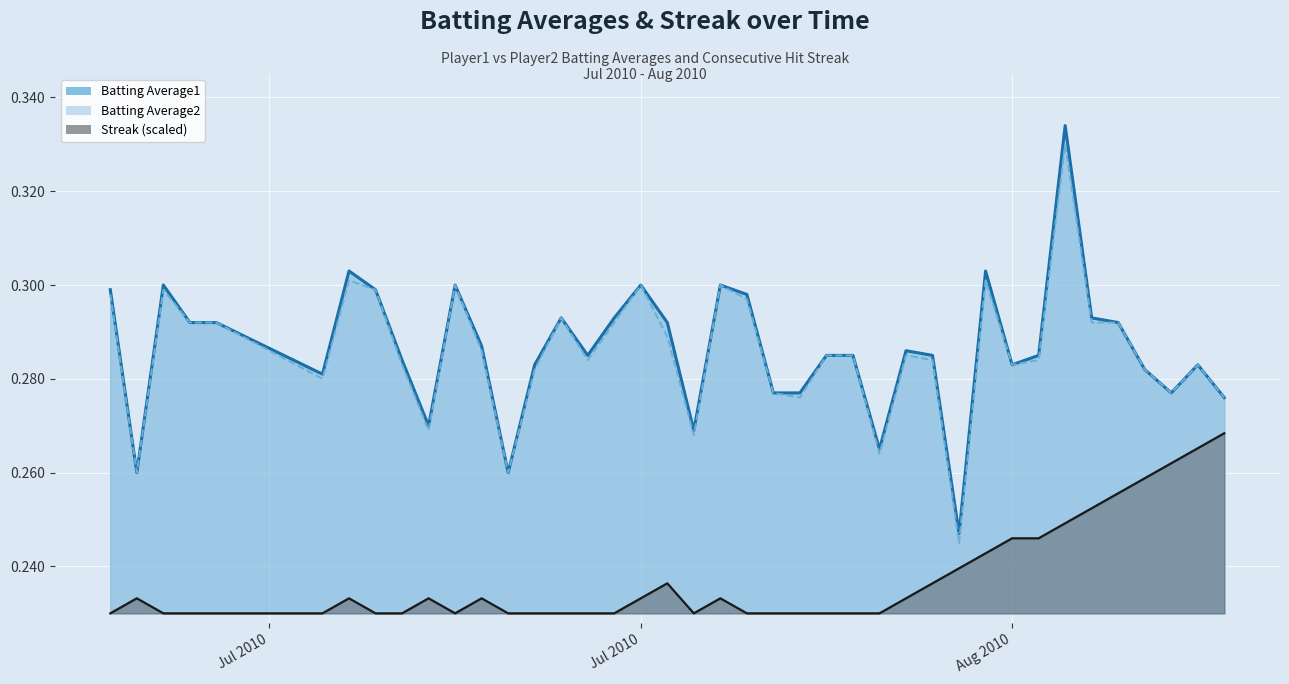

At how many categories does at least one series exceed 0?

40